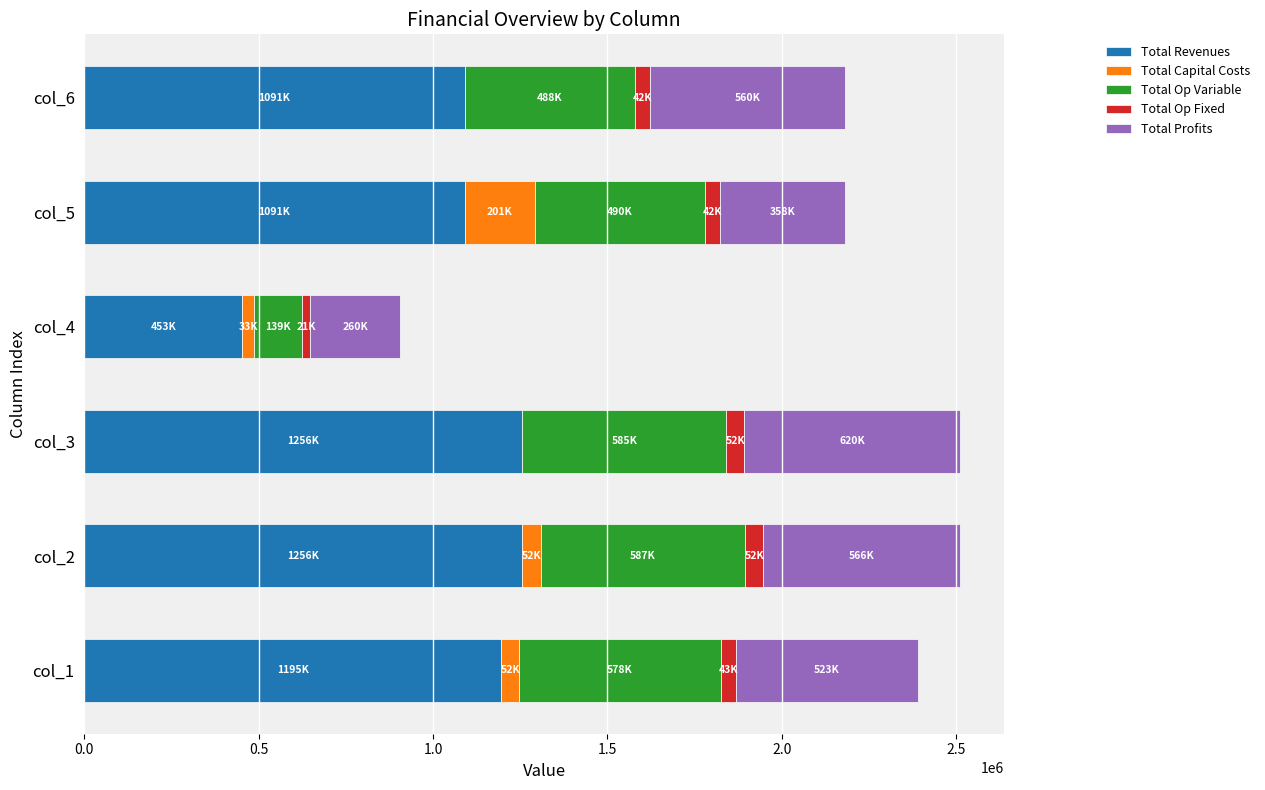

What is the sum of all Total Revenues values?

6341541.1